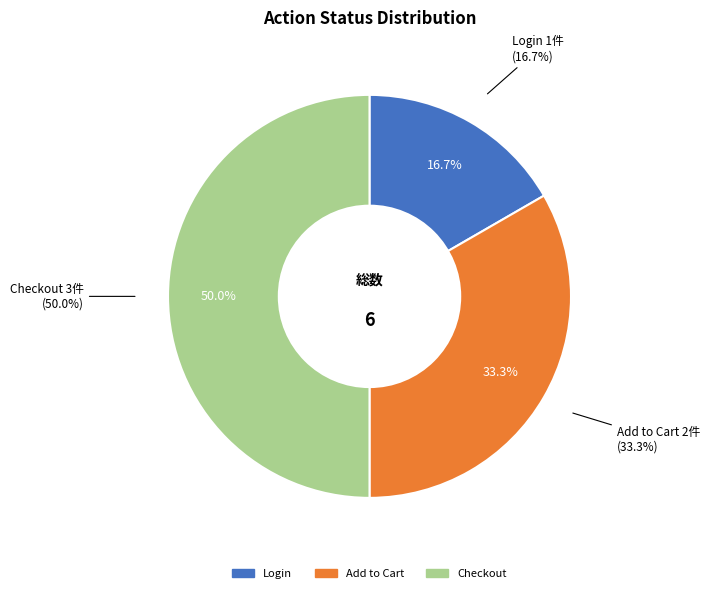

True or false: Checkout accounts for 63% of the total.

False